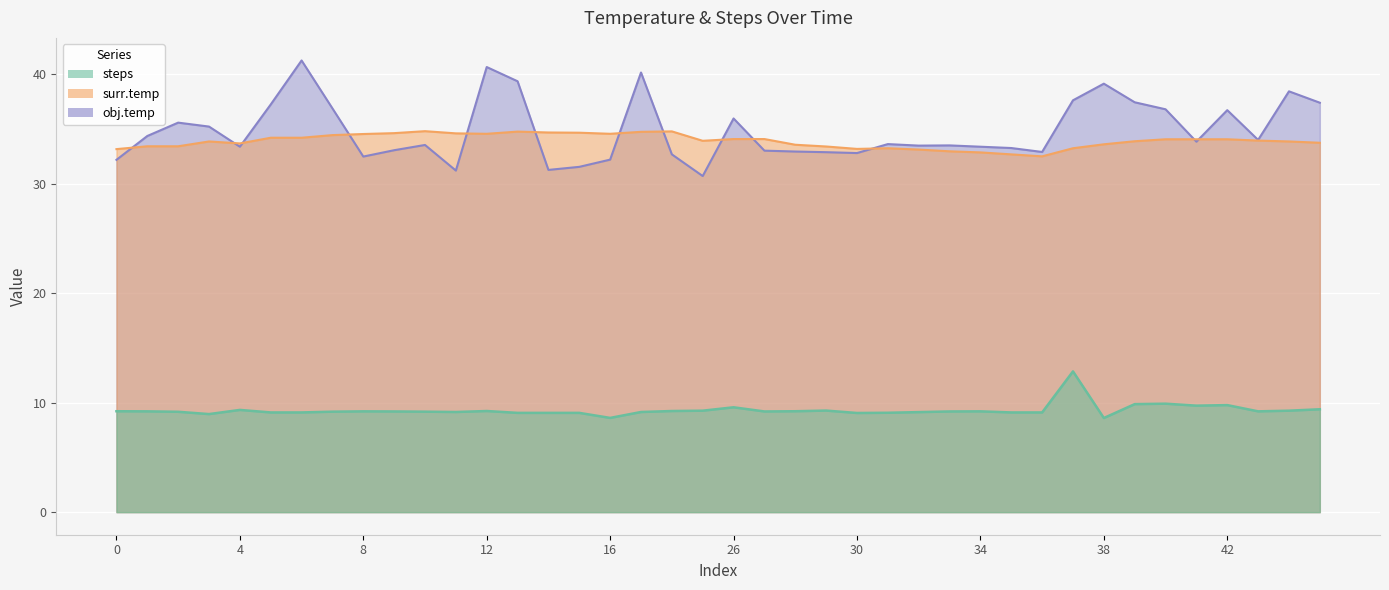

Which series has the largest total across all categories?

obj.temp